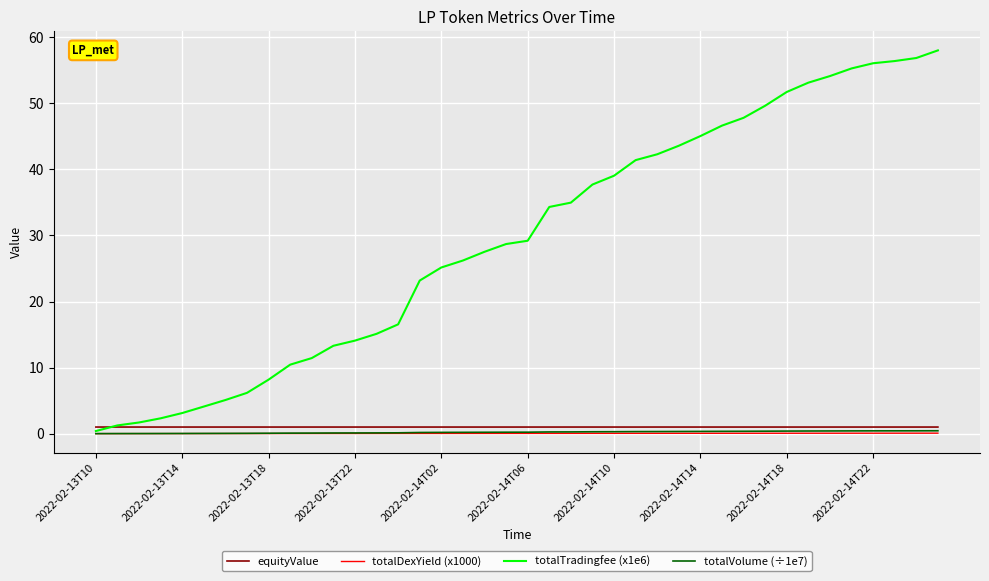

What is the maximum value shown in the chart?

58.0